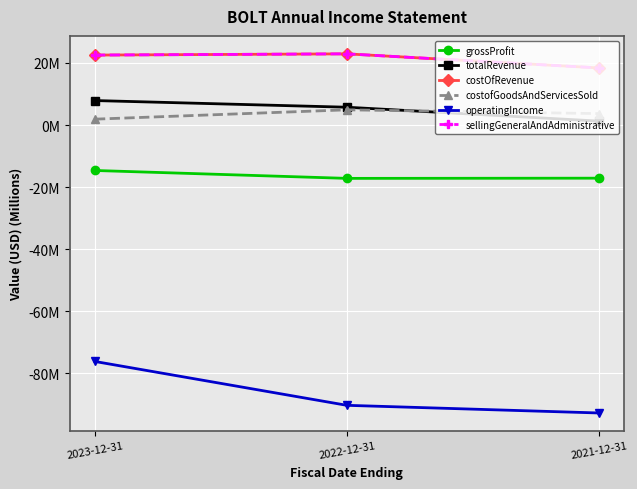

Does the chart display data point markers on the line(s)?

Yes